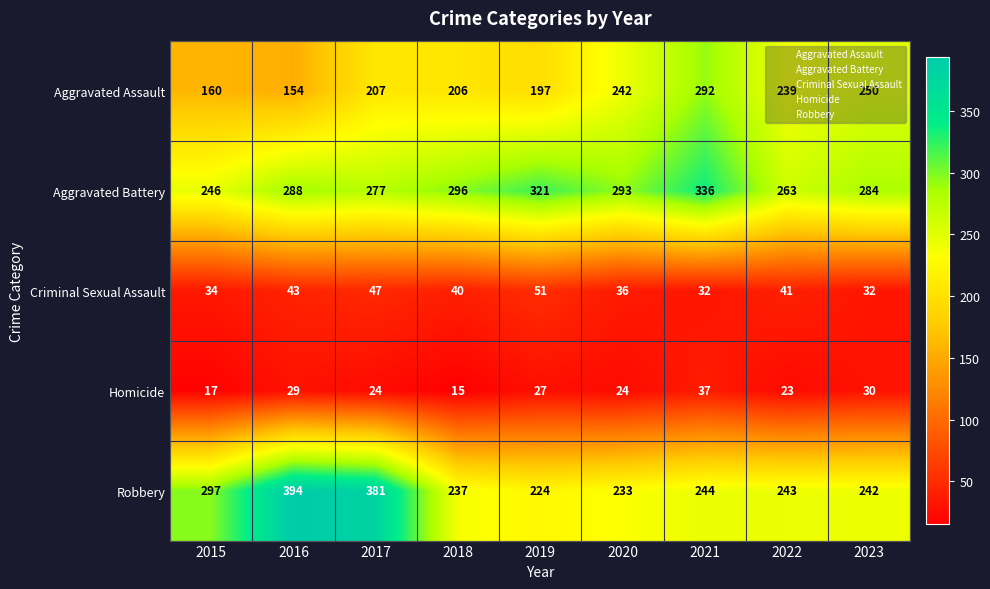

At 2022, list the series in order from smallest to largest.

Homicide, Criminal Sexual Assault, Aggravated Assault, Robbery, Aggravated Battery